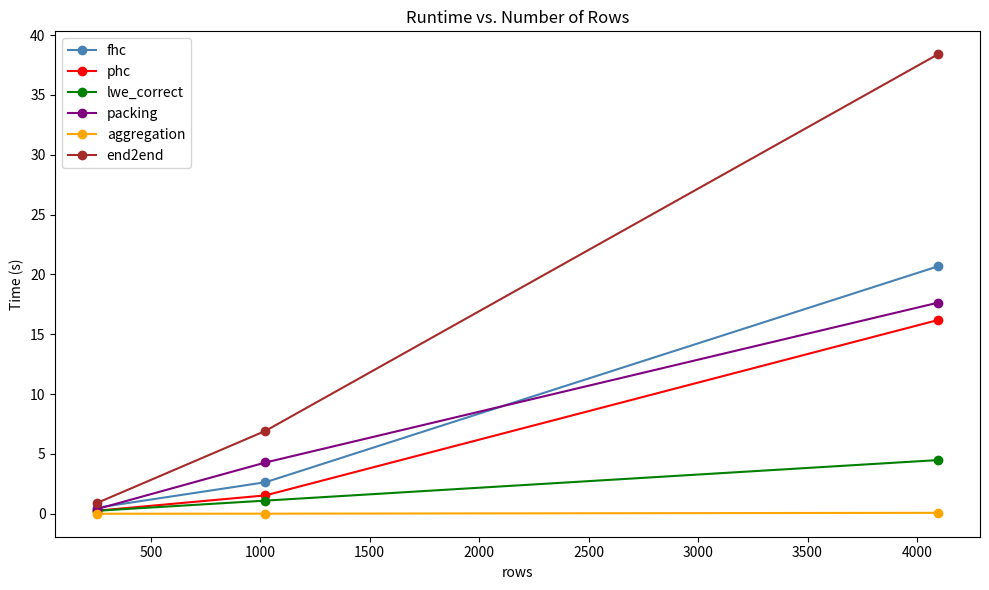

How many lines are shown in the chart?

6